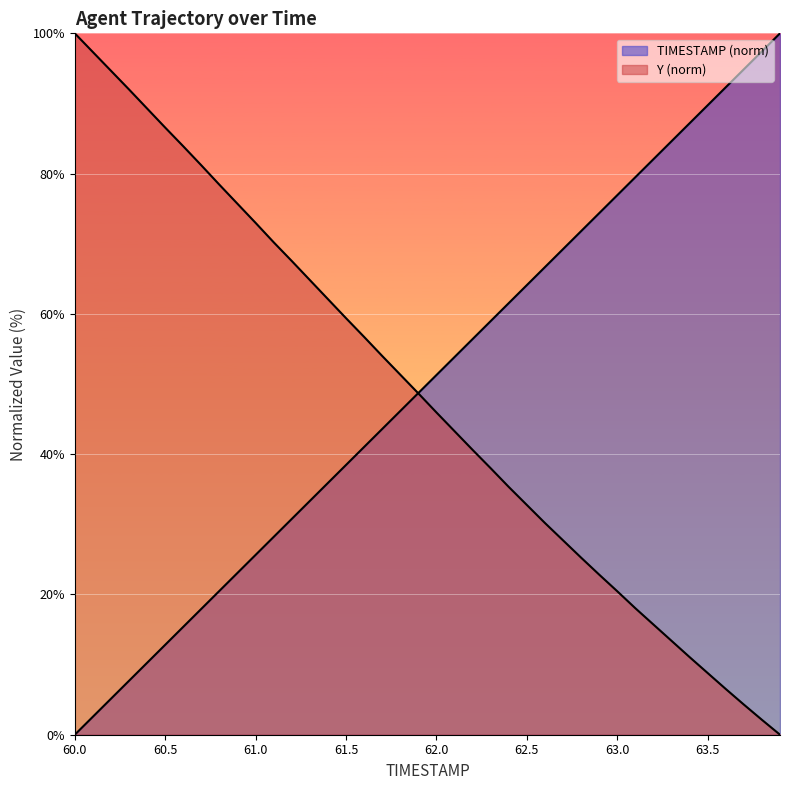

How many lines are shown in the chart?

2